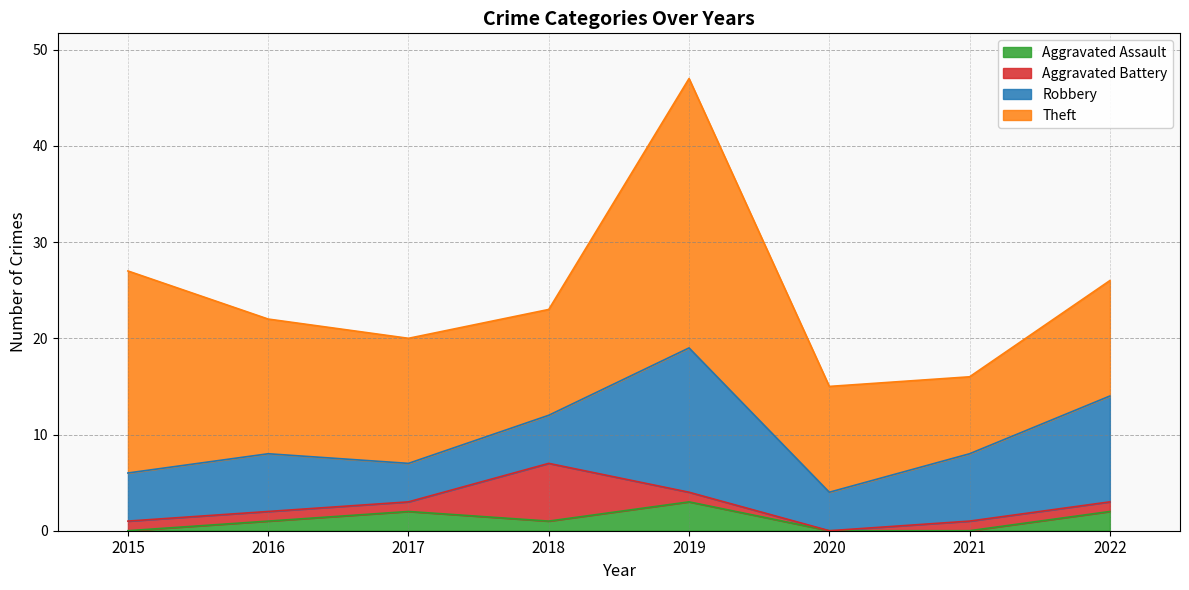

How many lines are shown in the chart?

4